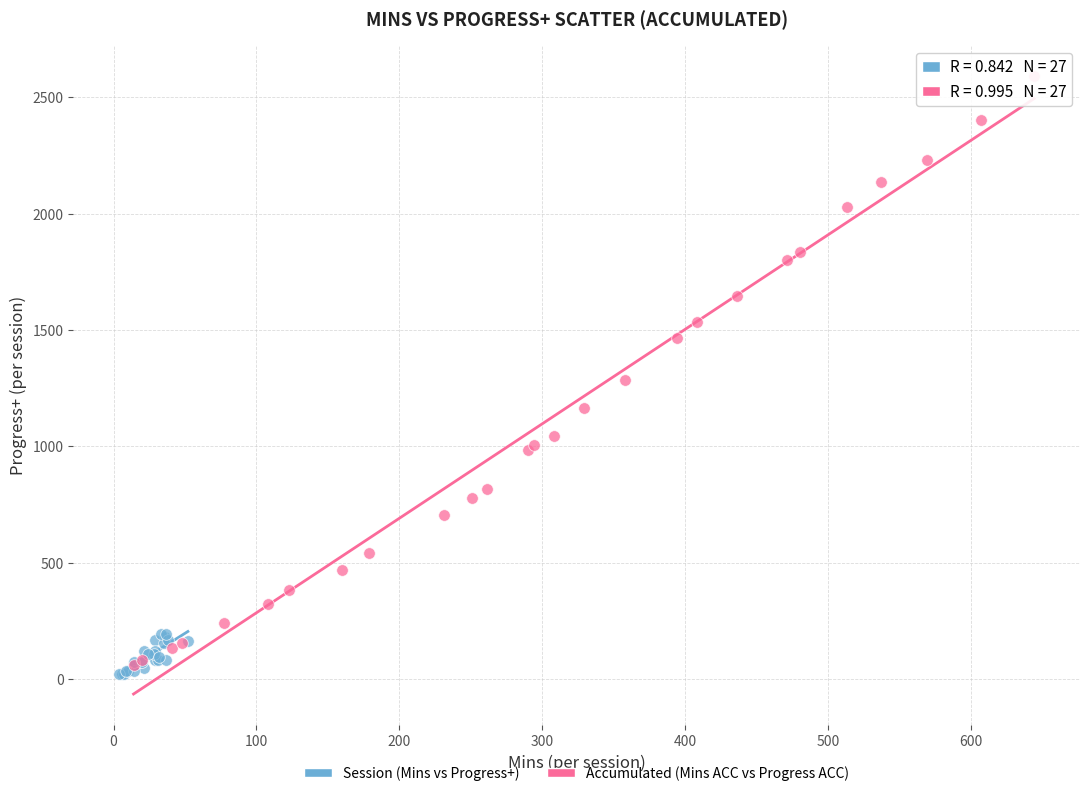

Which series reaches the maximum Y coordinate?

Accumulated (Mins ACC vs Progress ACC)